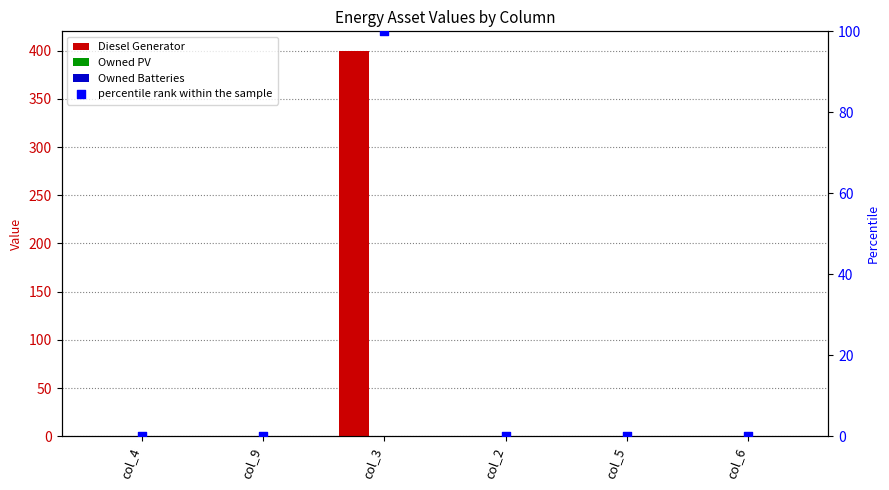

At how many categories does at least one series exceed 214?

1